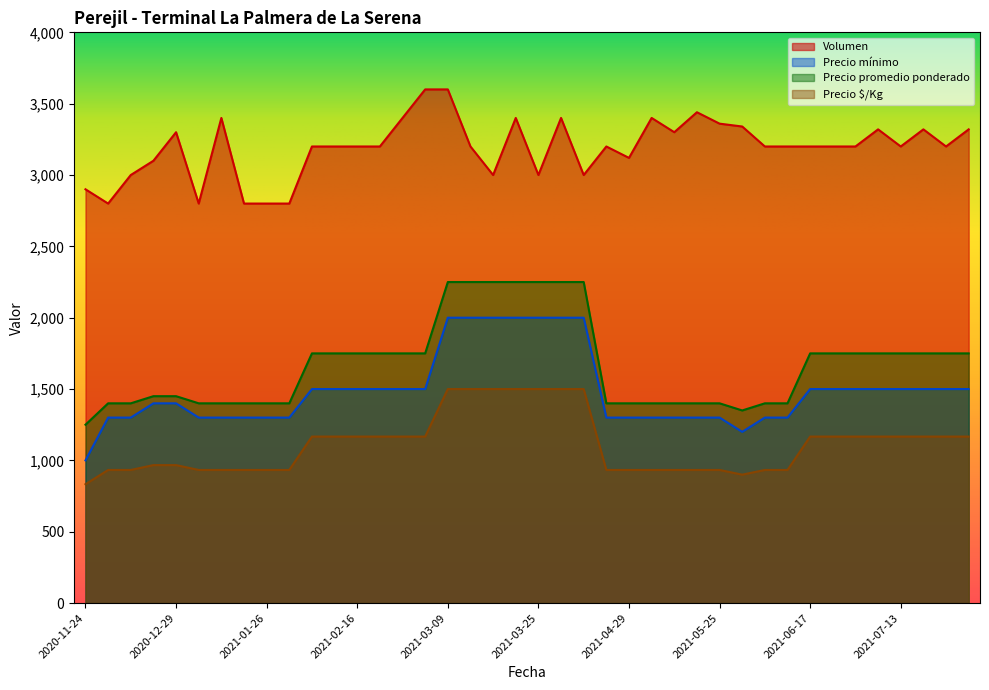

Between 2020-12-01 and 2021-02-18, which is larger?

2021-02-18